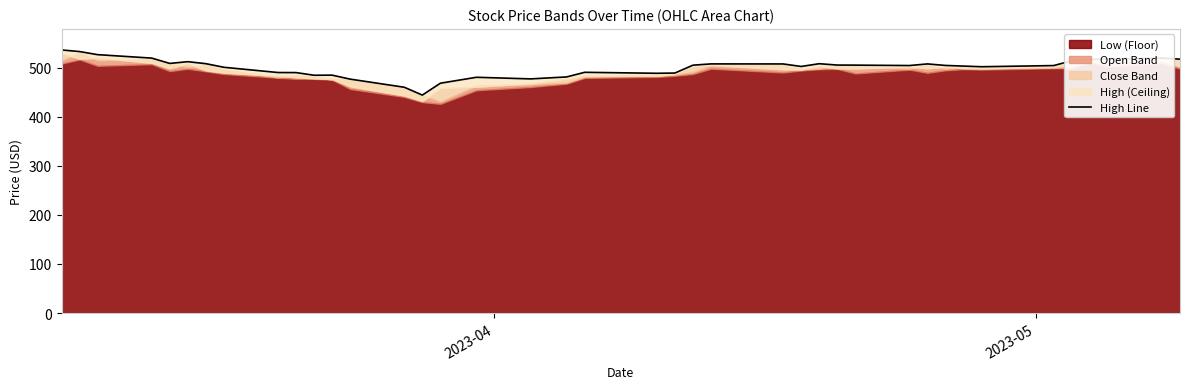

Reading right to left, list all the values displayed in this chart.

517.4	519.7	517.8	516.8	514.2	504.4	502.0	503.4	504.6	507.8	504.4	505.3	505.4	508.2	502.6	507.7	507.8	505.2	489.1	488.6	490.7	481.2	477.2	480.5	468.4	444.2	460.2	476.7	484.9	484.7	490.1	490.2	500.9	508.2	512.3	508.8	519.6	526.6	532.9	536.2